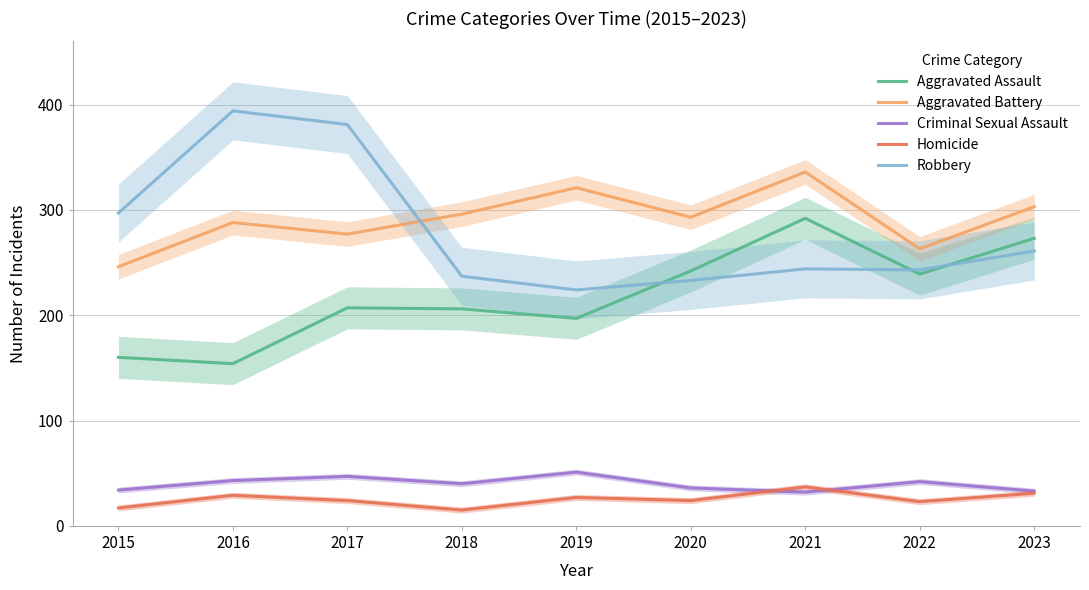

At 2020, list the series in order from smallest to largest.

Homicide, Criminal Sexual Assault, Robbery, Aggravated Assault, Aggravated Battery